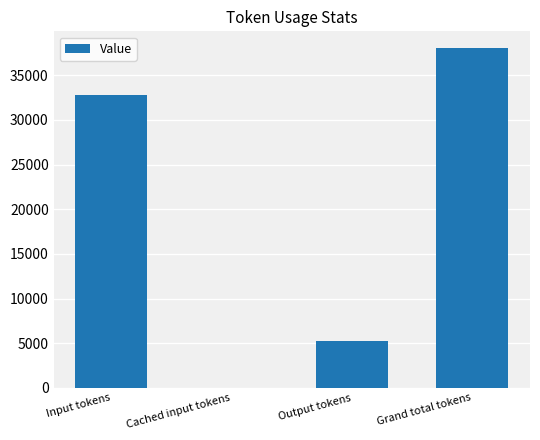

How many series are shown in this chart?

1